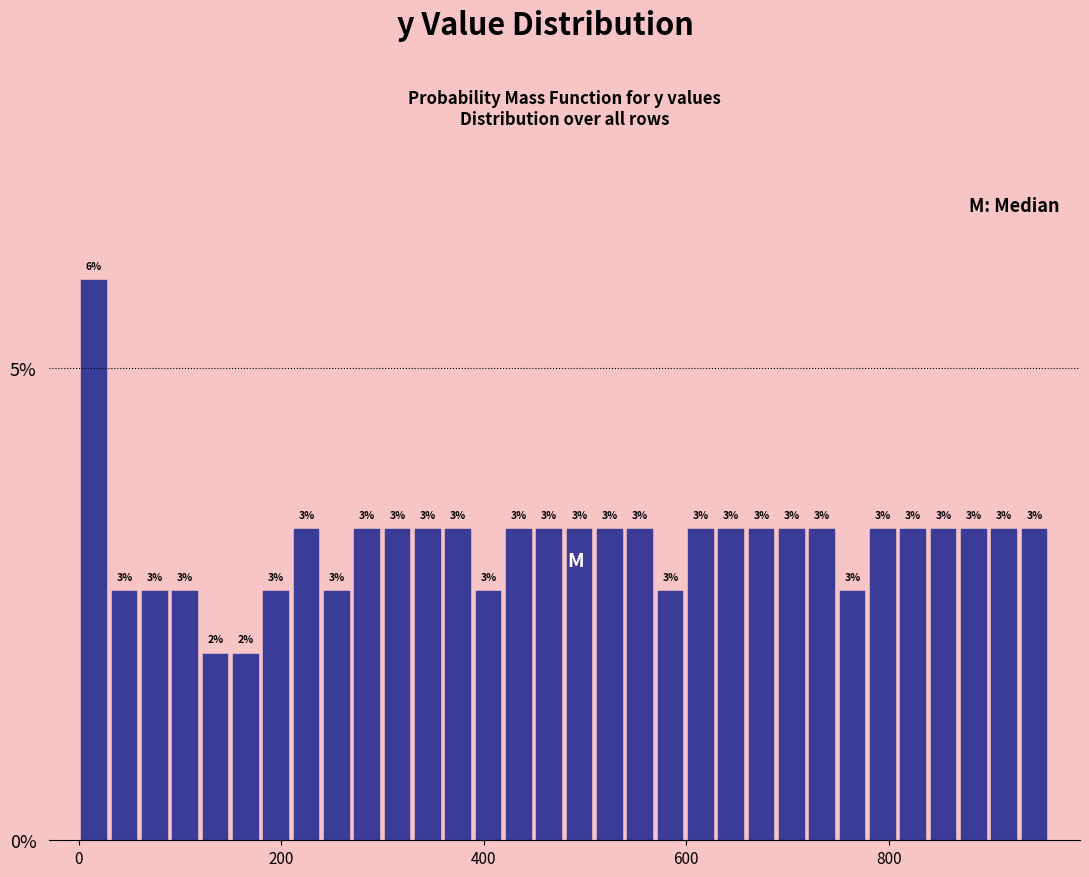

Read against the x-axis, roughly where is the centre of the tallest bar?

20